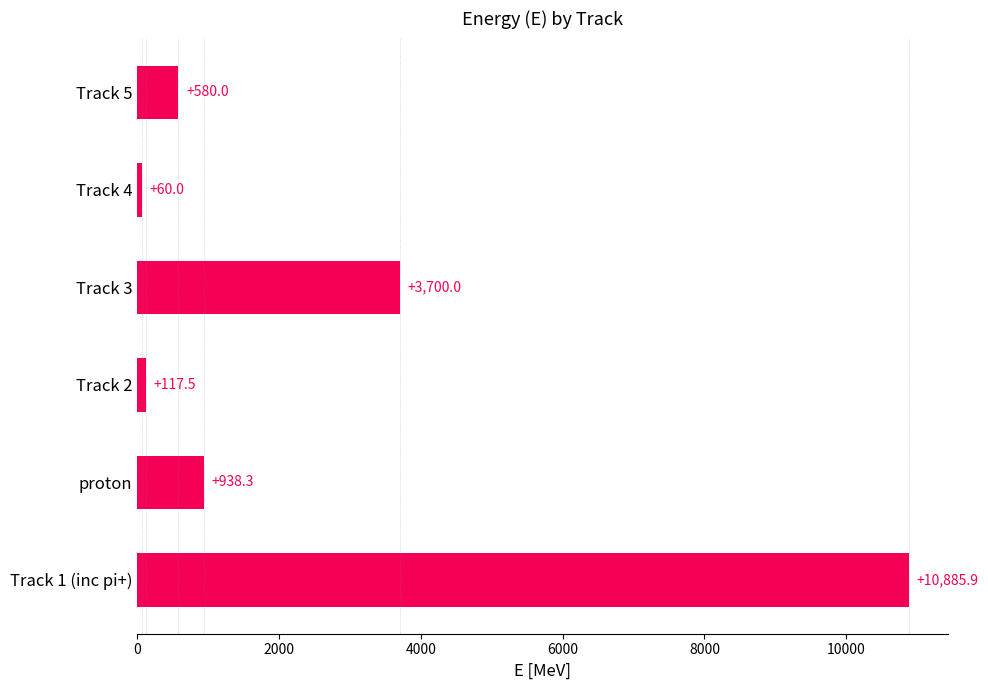

Reading bottom to top, extract all data points from this chart.

Track 1 (inc pi+)=10885.9	proton=938.3	Track 2=117.5	Track 3=3700.0	Track 4=60.0	Track 5=580.0